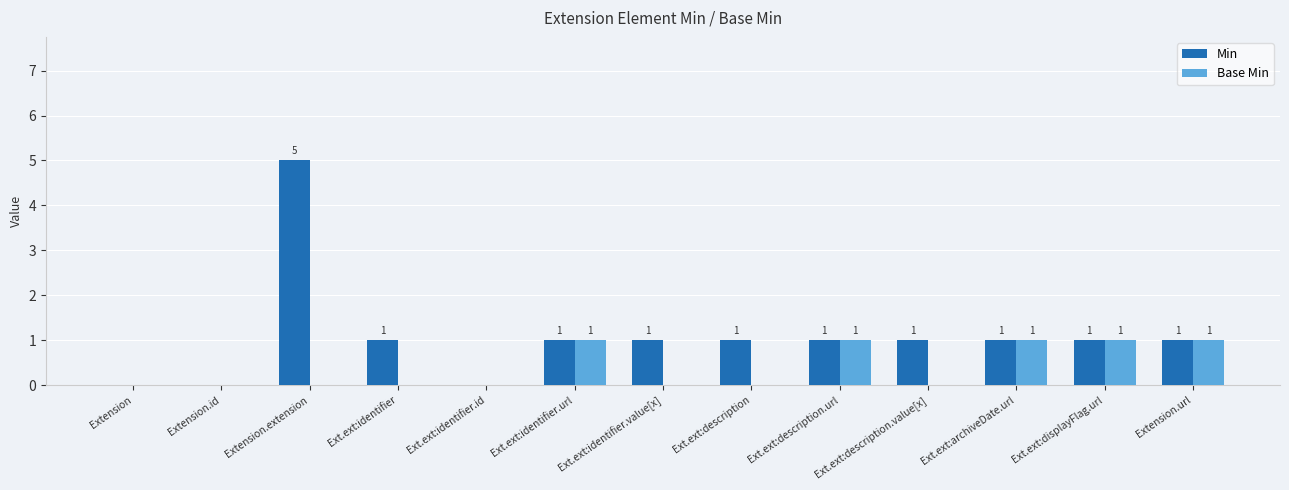

Which series has the largest range (max minus min)?

Min